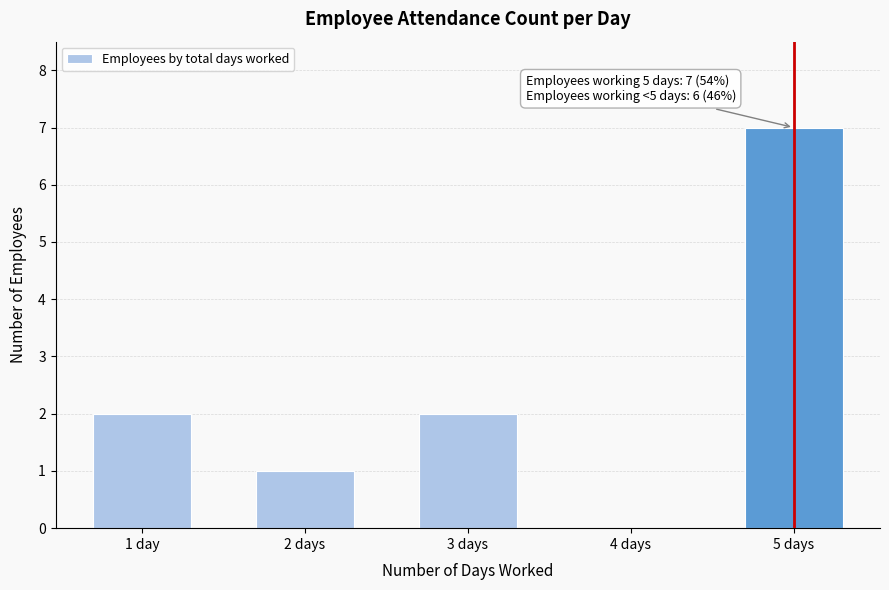

Reading left to right, transcribe all the data shown in this chart.

1 day=2	2 days=1	3 days=2	4 days=0	5 days=7